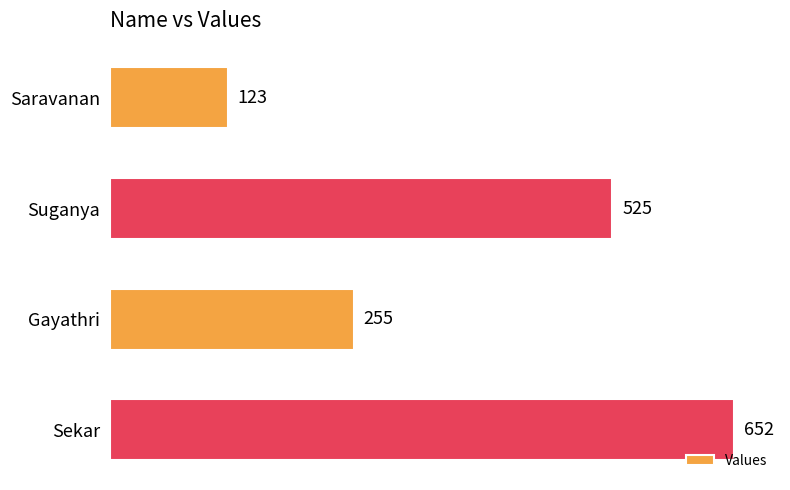

What is the maximum value shown in the chart?

652